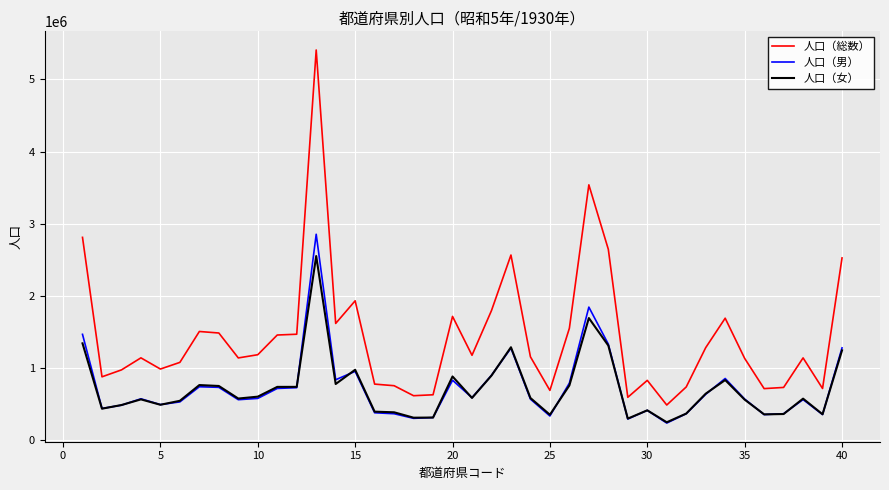

List the series in order of their peak value, lowest first.

人口（女）, 人口（男）, 人口（総数）